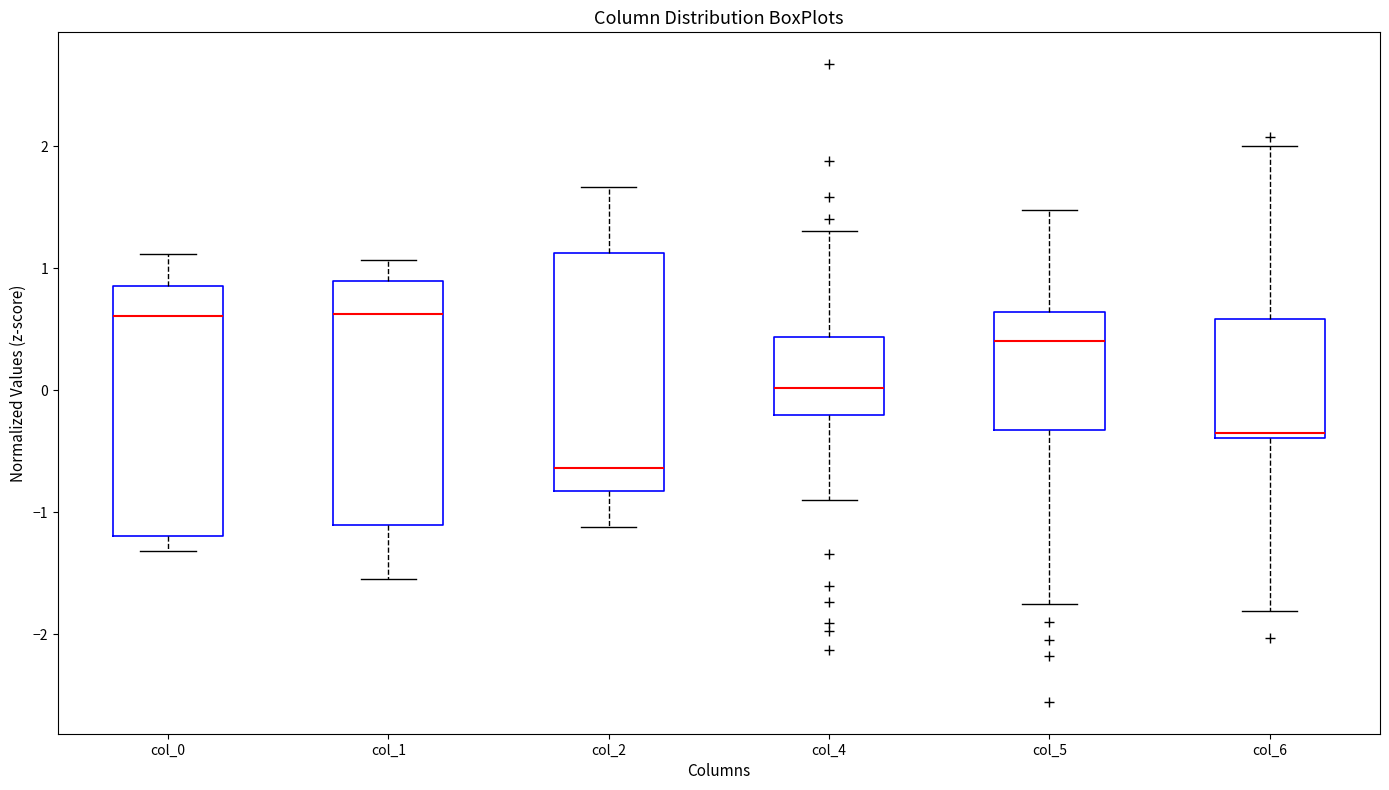

Reading left to right, transcribe this box plot: for each box, give where its median line is, the range the box spans, and where its two whiskers end, as read against the y-axis. The values are not printed on the chart, so give them approximately, as read against the axis.

col_0: median 0.6, box -1.2 to 0.9, whiskers -1.3 to 1.1
col_1: median 0.6, box -1.1 to 0.9, whiskers -1.5 to 1.1
col_2: median -0.6, box -0.8 to 1.1, whiskers -1.1 to 1.7
col_4: median 0.0, box -0.2 to 0.4, whiskers -0.9 to 1.3
col_5: median 0.4, box -0.3 to 0.6, whiskers -1.8 to 1.5
col_6: median -0.4 (just above the box's lower edge), box -0.4 to 0.6, whiskers -1.8 to 2.0